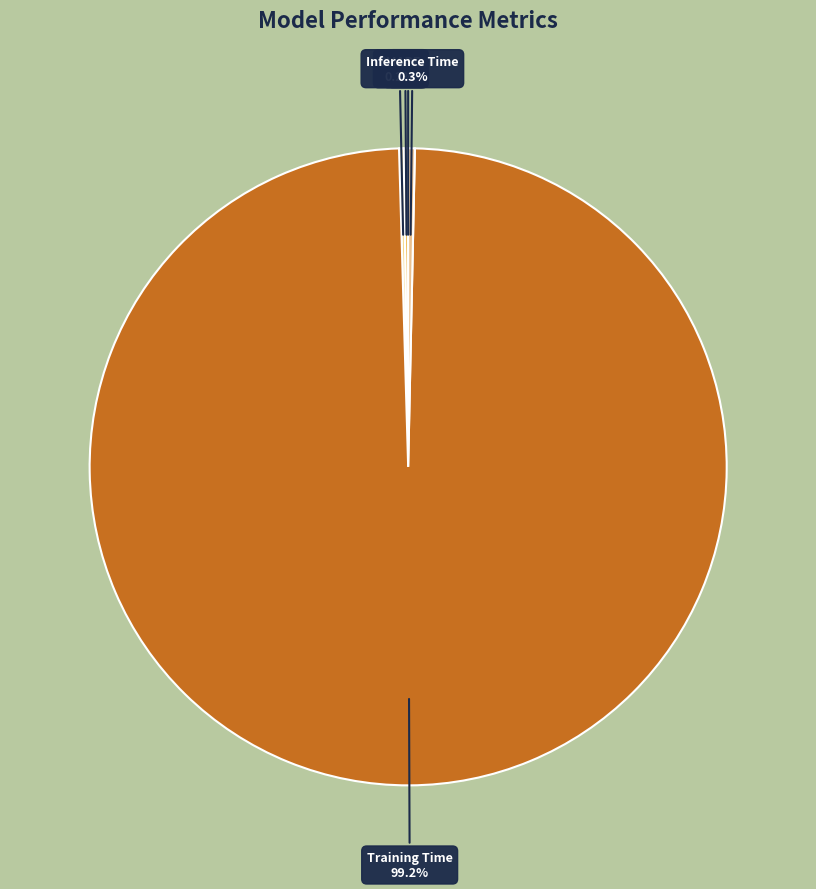

Which slice is the largest?

Training Time